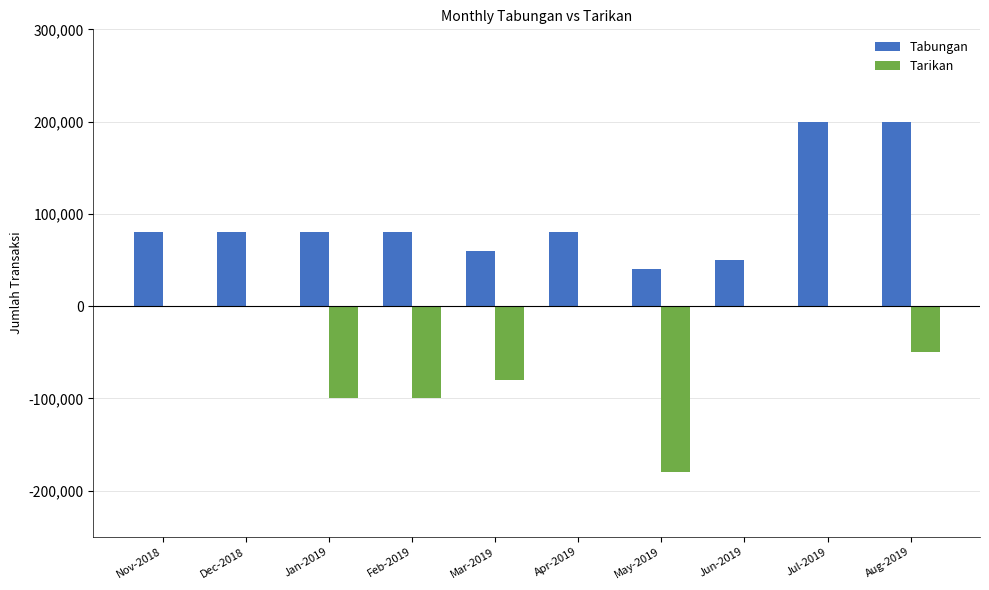

At which category is the sum across all series the highest?

Jul-2019